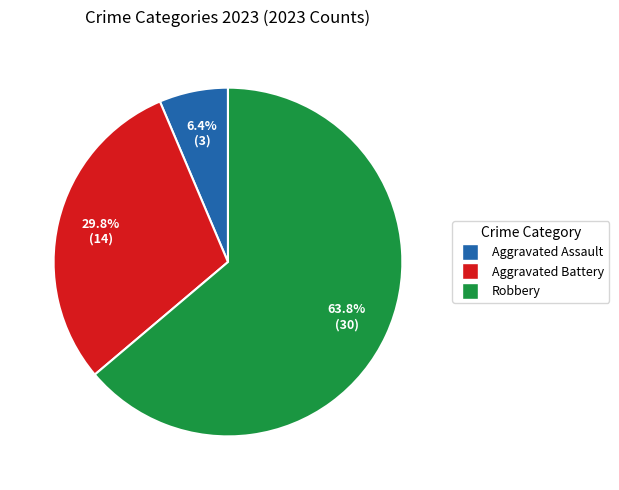

Combined, what portion of the pie is Robbery and Aggravated Assault?

70.2%